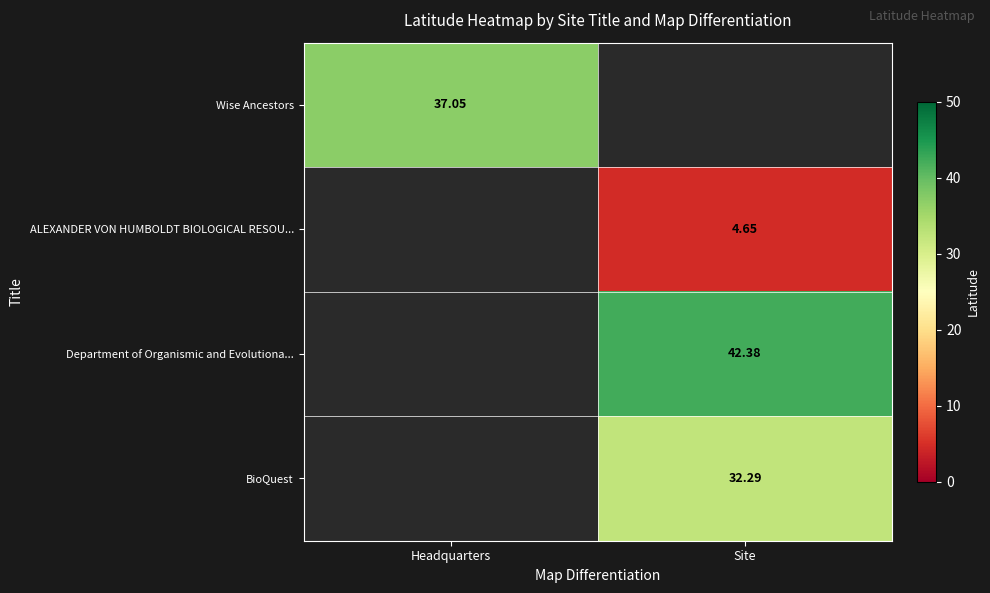

Which has a higher value, Site or Headquarters?

Headquarters